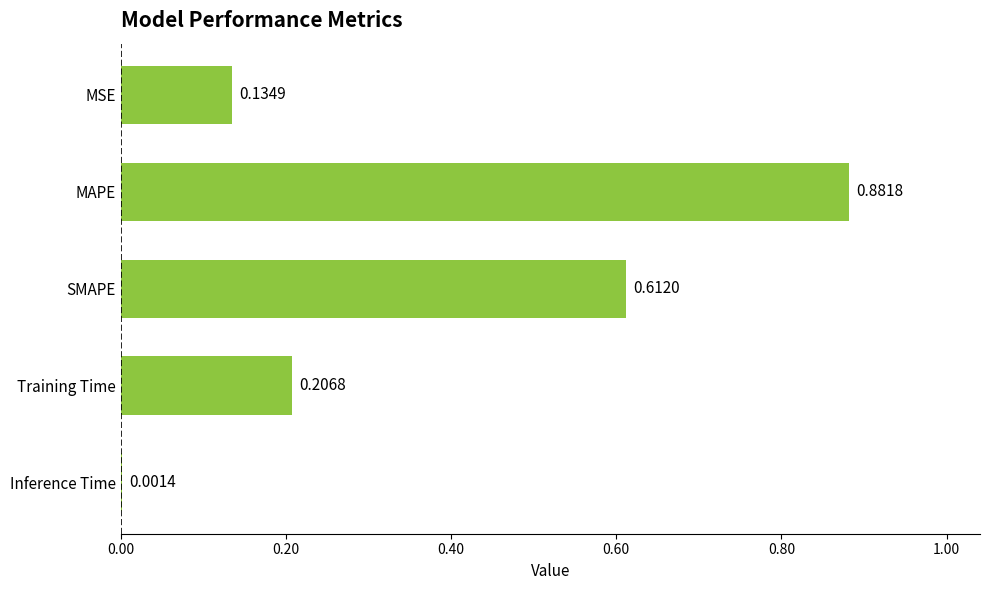

What is the sum of the values at MAPE and Training Time?

1.1